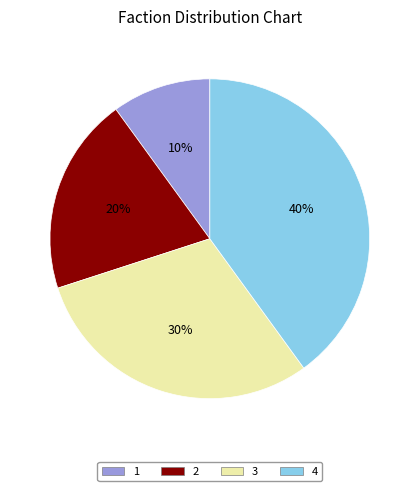

Is the sum of 2 and 4 greater than half?

Yes